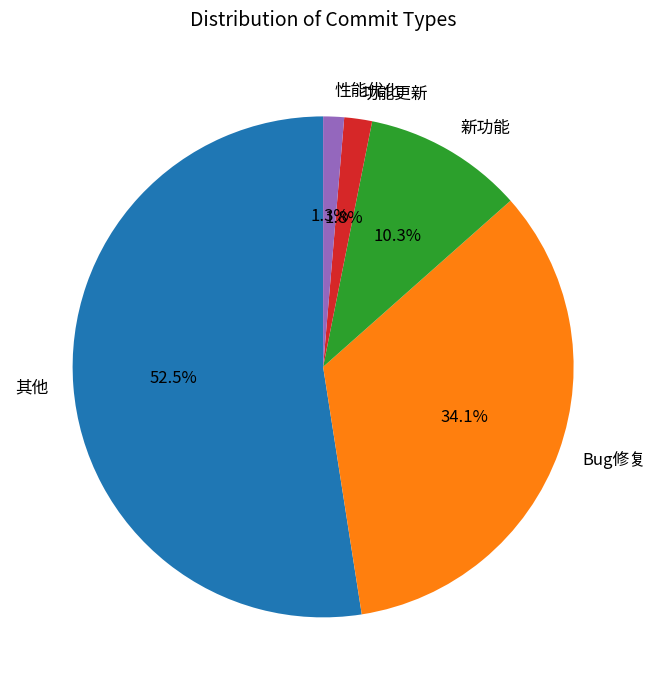

Does 其他 represent more than half of the total?

Yes